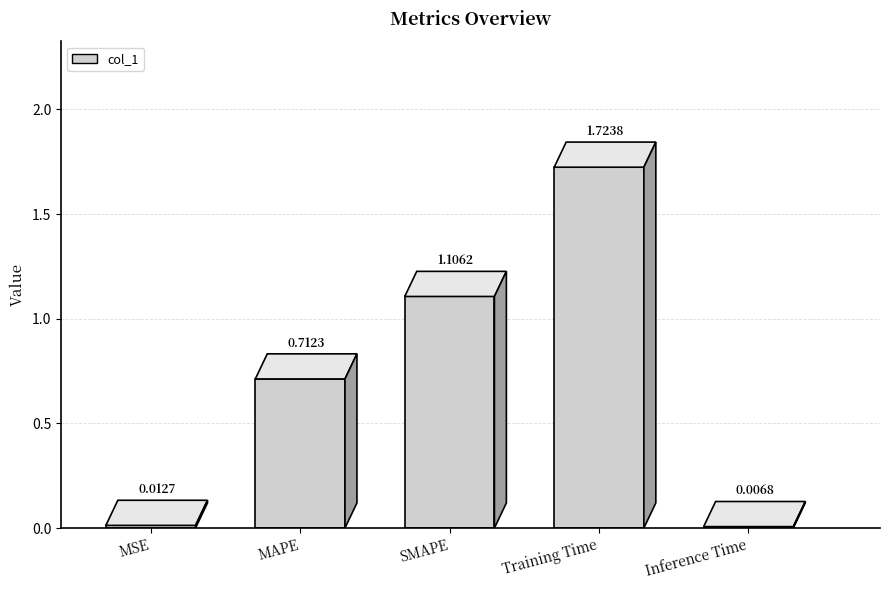

Reading left to right, list all the values displayed in this chart.

MSE=0.0	MAPE=0.7	SMAPE=1.1	Training Time=1.7	Inference Time=0.0